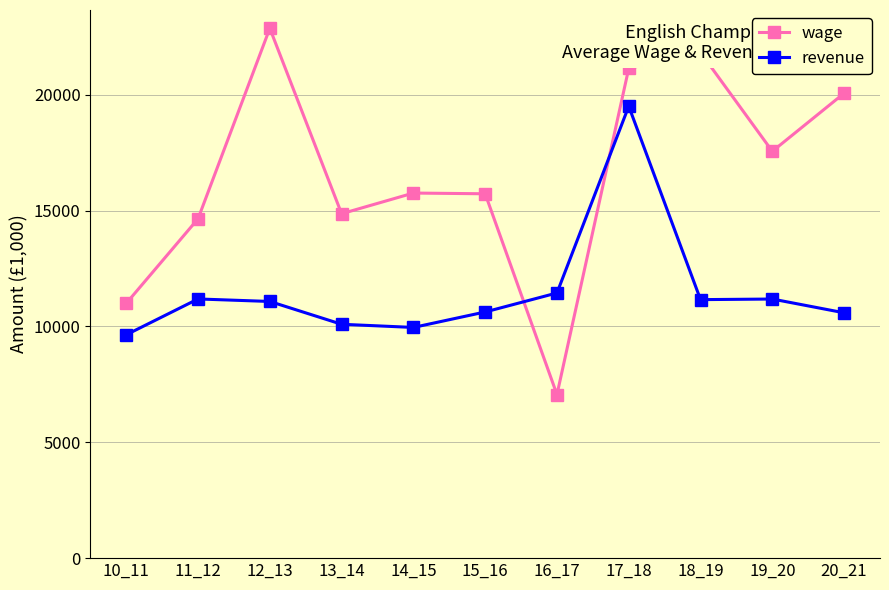

Which series has the largest total across all categories?

wage